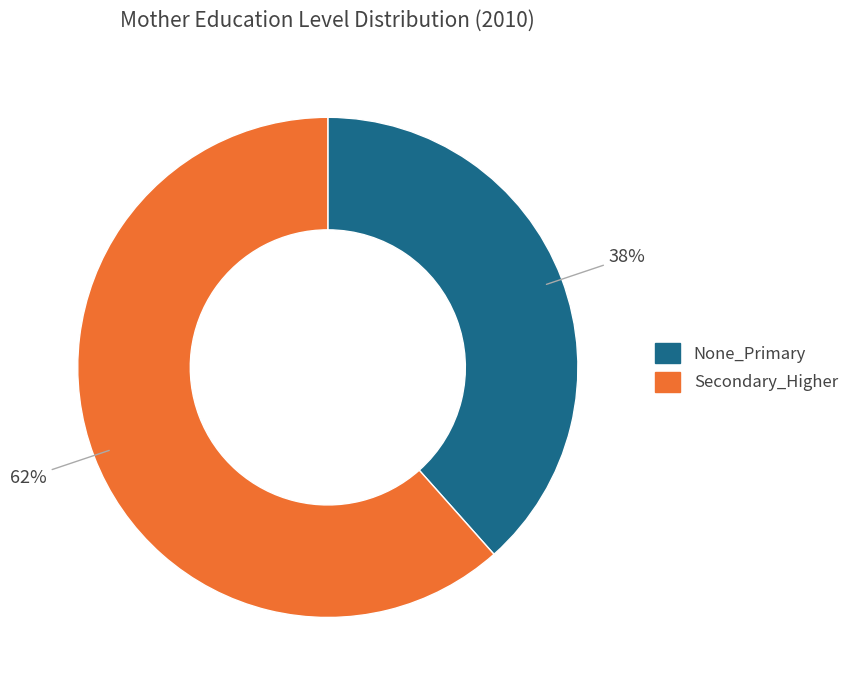

Count the number of slices in the pie.

2